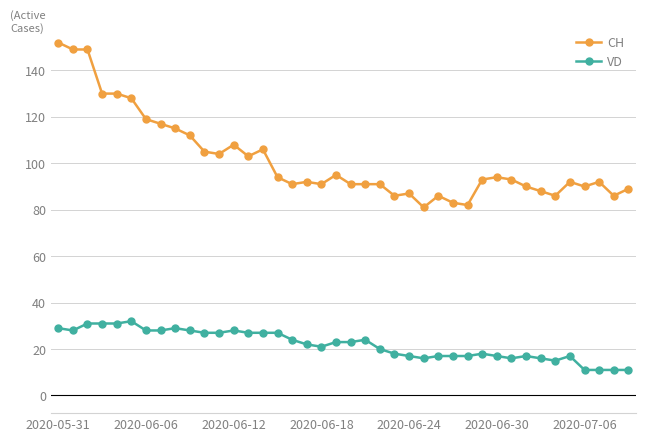

Which series has the widest spread of values?

CH